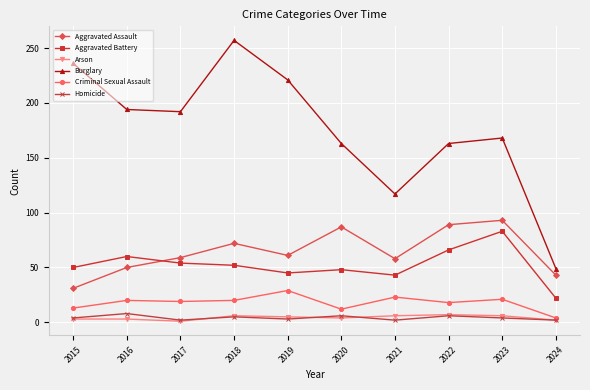

What is the minimum value shown in the chart?

1